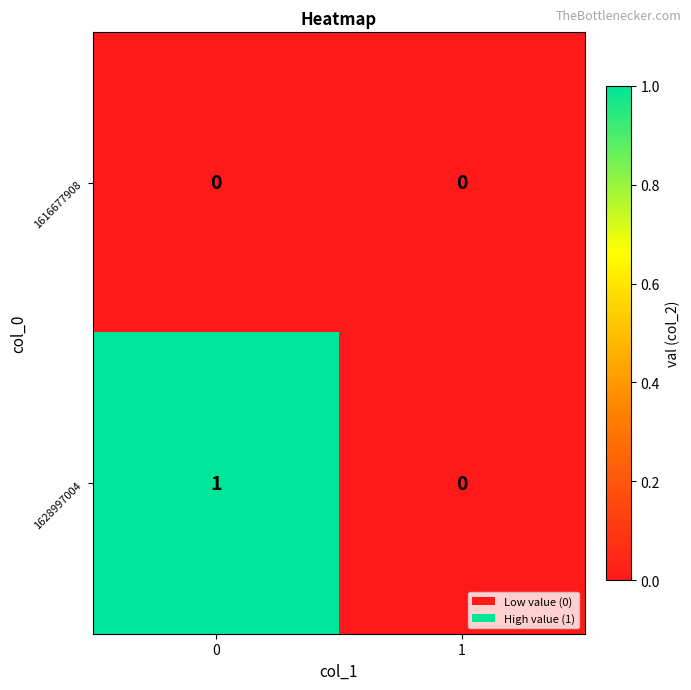

The 1628997004 series shows 1 at 0. True or false?

True